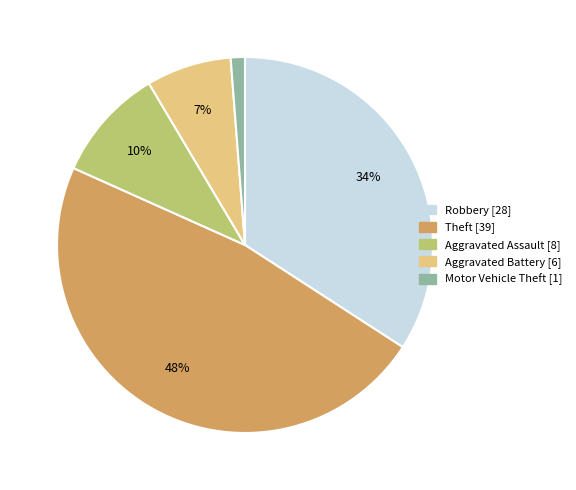

Which has a higher value, Theft or Motor Vehicle Theft?

Theft